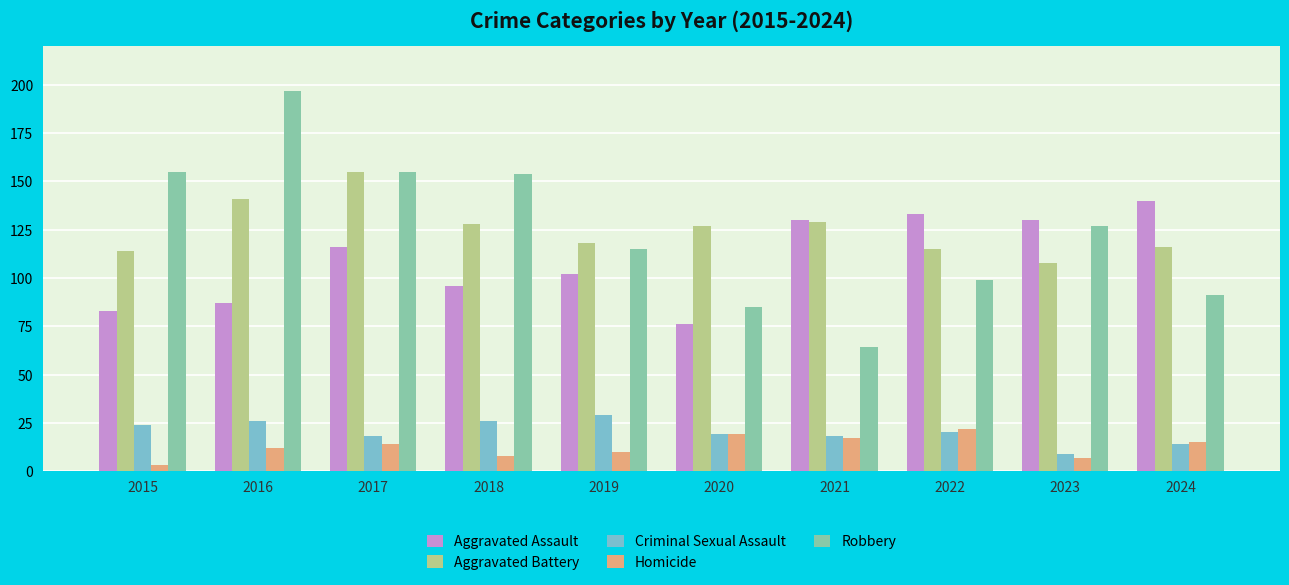

Between 2021 and 2024, which series saw the biggest shift?

Robbery